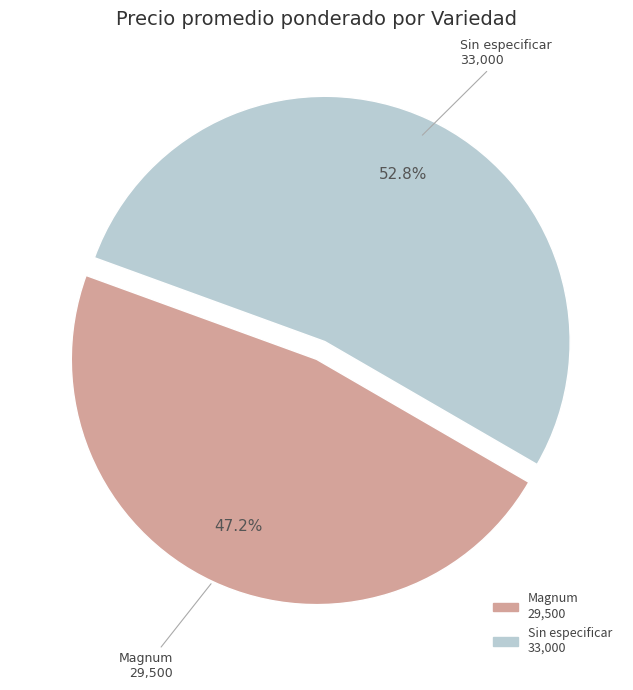

The Magnum slice represents 47% of the pie. True or false?

True